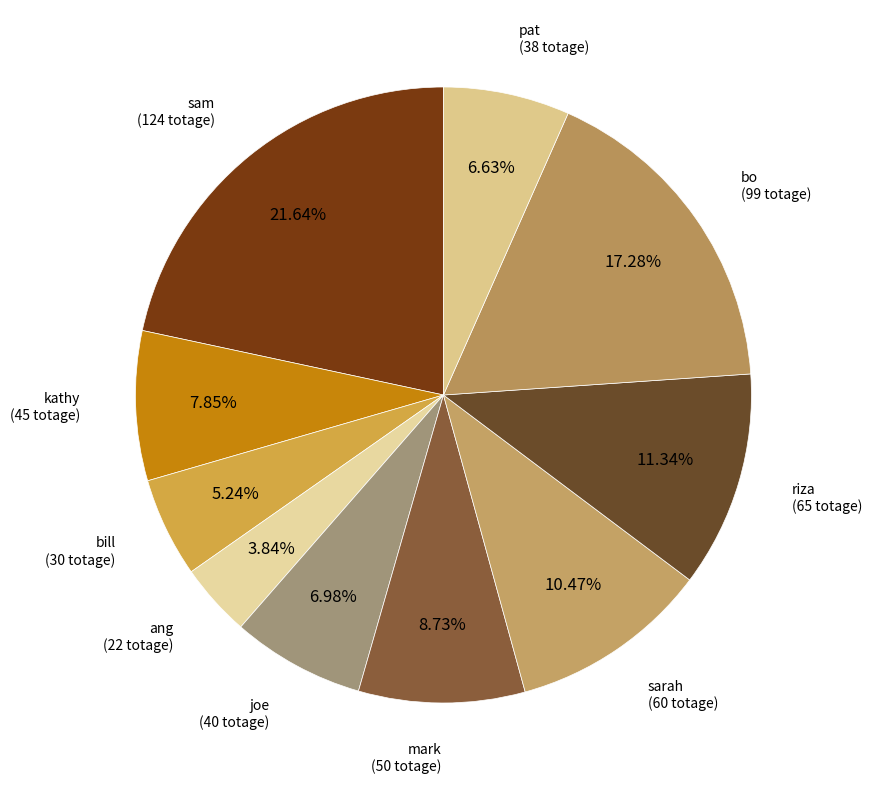

Is sam the majority of the pie?

No